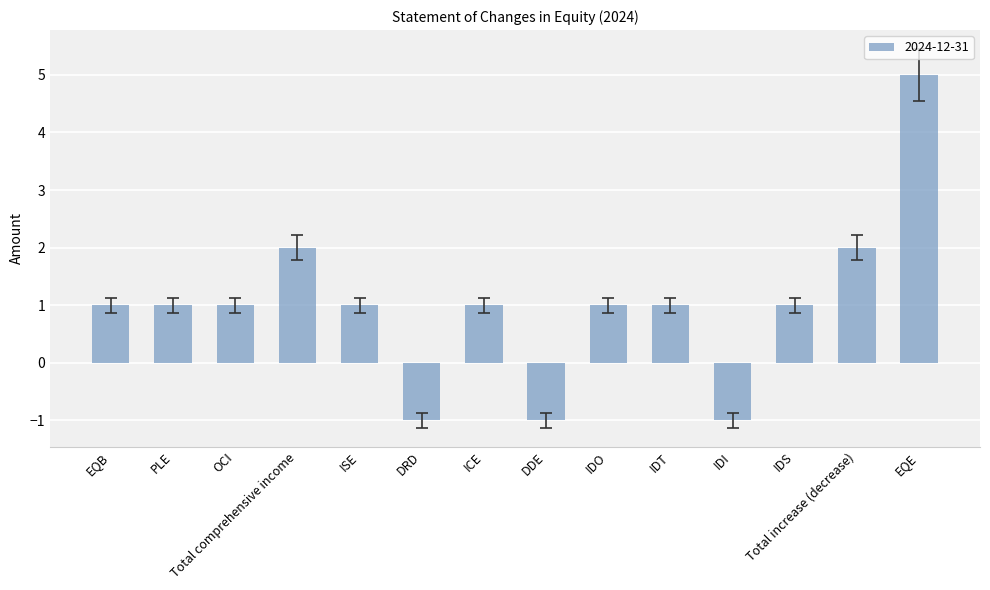

What is the value of the 9th bar from the left?

1